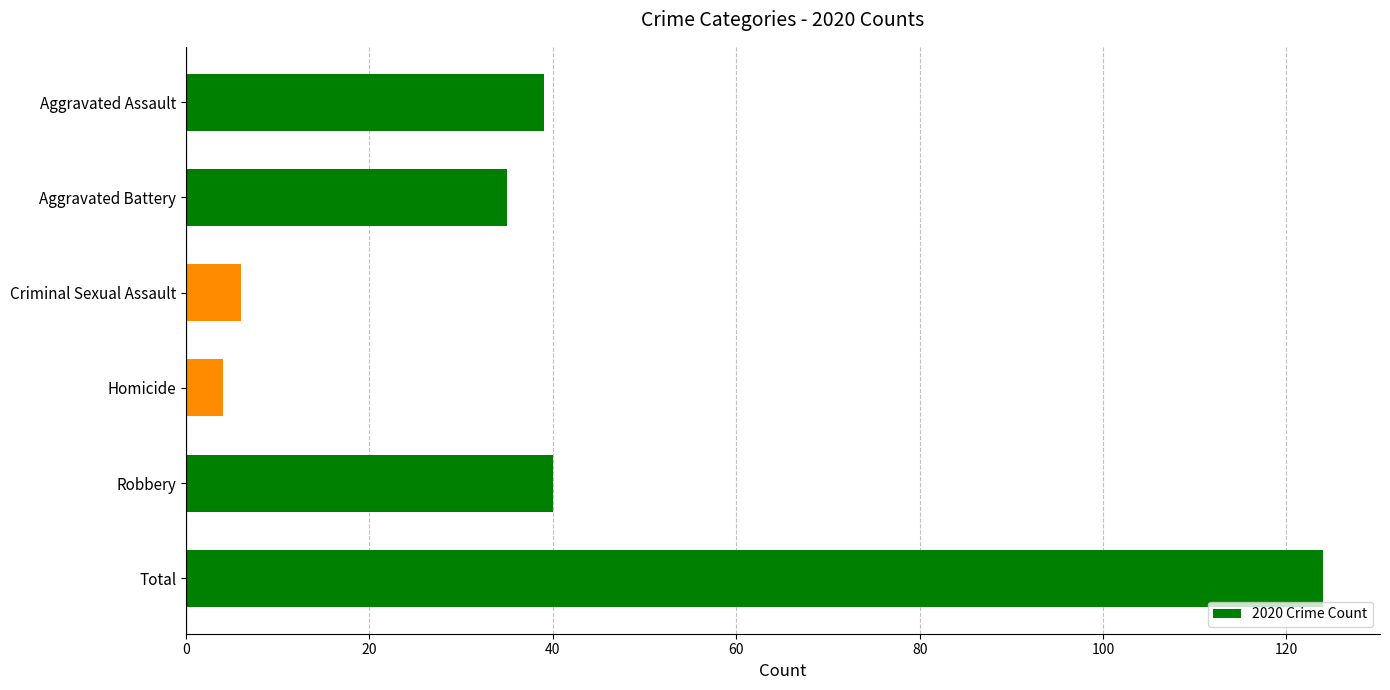

Are the bars grouped side by side (vs. stacked)?

No